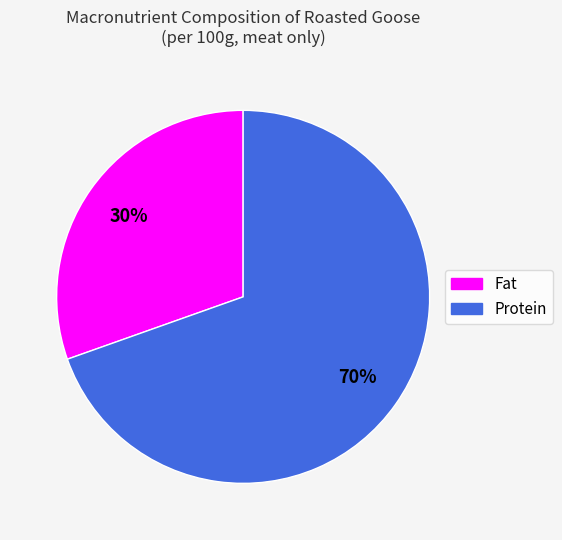

Rank the categories by value from highest to lowest.

Protein, Fat